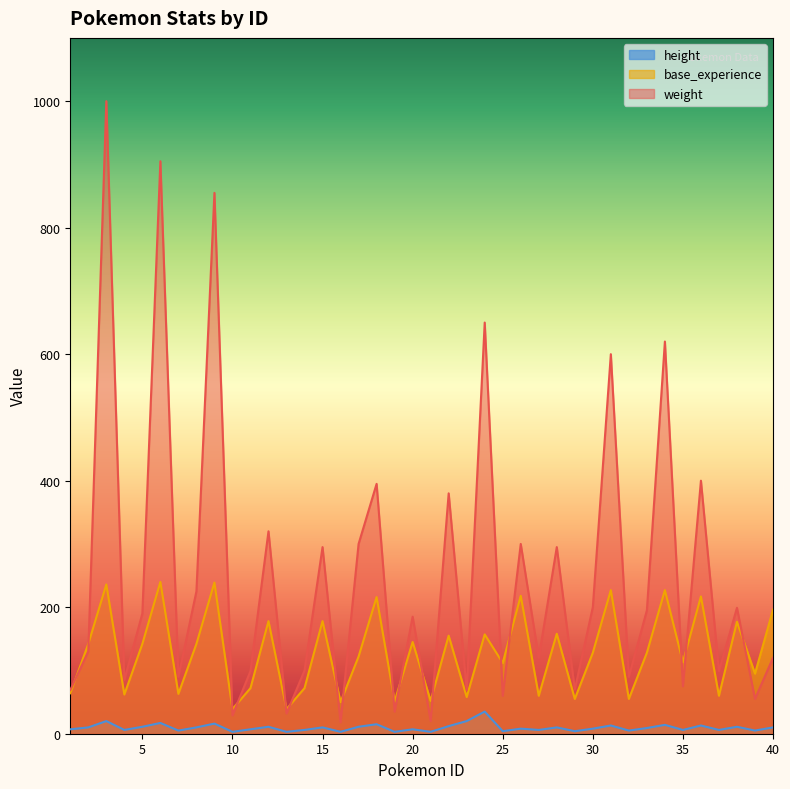

True or false: weight has a value of 434 at 17.

False